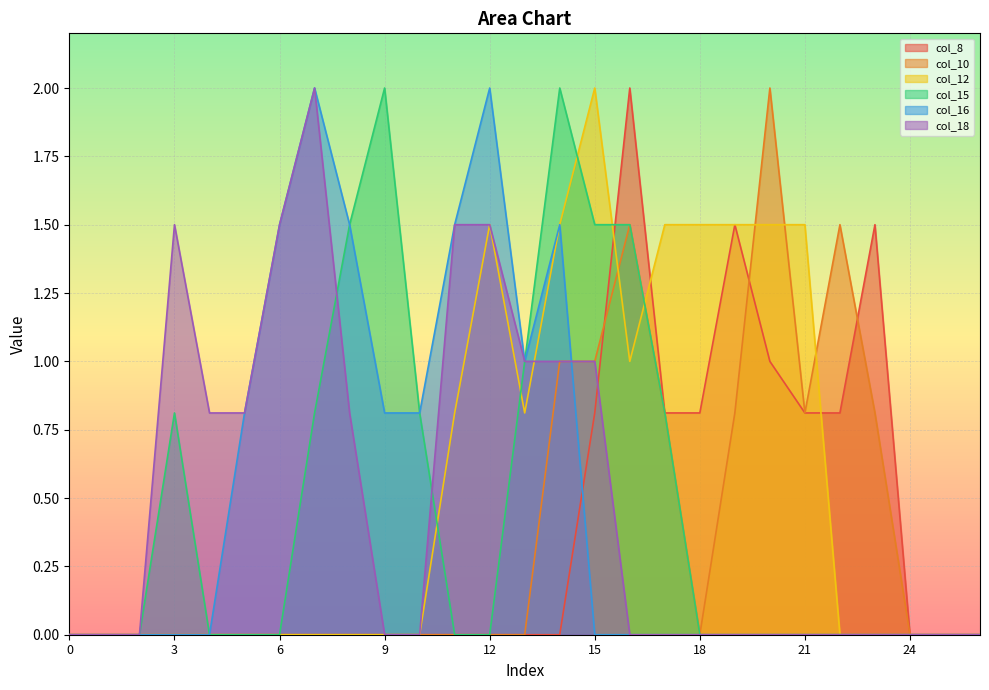

Reading right to left, list all the values displayed in this chart.

col_8: 0.0	0.0	0.0	1.5	0.8	0.8	1.0	1.5	0.8	0.8	2.0	0.8	0.0	0.0	0.0	0.0	0.0	0.0	0.0	0.0	0.0	0.0	0.0	0.0	0.0	0.0	0.0
col_10: 0.0	0.0	0.0	0.8	1.5	0.8	2.0	0.8	0.0	0.8	1.5	1.0	1.0	0.0	0.0	0.0	0.0	0.0	0.0	0.0	0.0	0.0	0.0	0.0	0.0	0.0	0.0
col_12: 0.0	0.0	0.0	0.0	0.0	1.5	1.5	1.5	1.5	1.5	1.0	2.0	1.5	0.8	1.5	0.8	0.0	0.0	0.0	0.0	0.0	0.0	0.0	0.0	0.0	0.0	0.0
col_15: 0.0	0.0	0.0	0.0	0.0	0.0	0.0	0.0	0.0	0.8	1.5	1.5	2.0	1.0	0.0	0.0	0.8	2.0	1.5	0.8	0.0	0.0	0.0	0.8	0.0	0.0	0.0
col_16: 0.0	0.0	0.0	0.0	0.0	0.0	0.0	0.0	0.0	0.0	0.0	0.0	1.5	1.0	2.0	1.5	0.8	0.8	1.5	2.0	1.5	0.8	0.0	0.0	0.0	0.0	0.0
col_18: 0.0	0.0	0.0	0.0	0.0	0.0	0.0	0.0	0.0	0.0	0.0	1.0	1.0	1.0	1.5	1.5	0.0	0.0	0.8	2.0	1.5	0.8	0.8	1.5	0.0	0.0	0.0